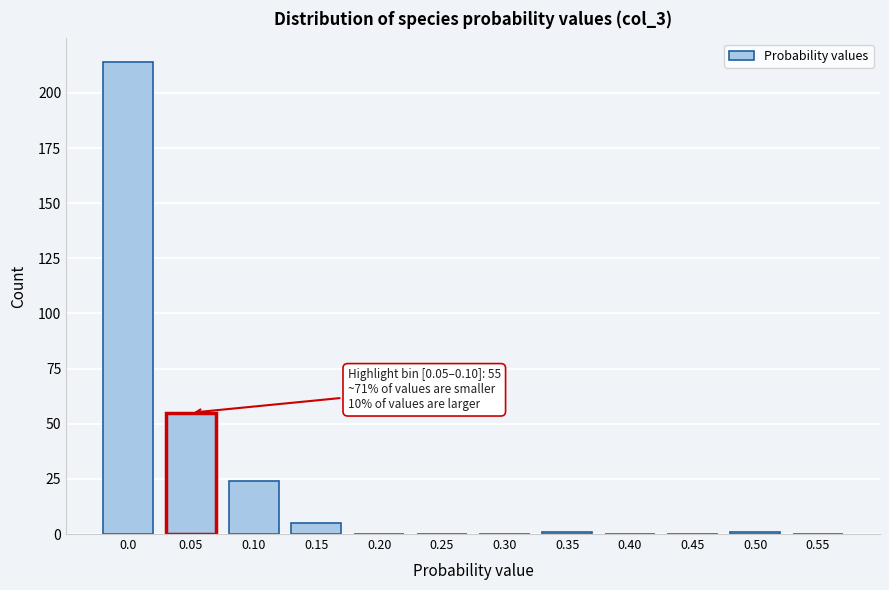

Reading left to right, transcribe all the data shown in this chart.

0.0=214	0.05=55	0.10=24	0.15=5	0.20=0	0.25=0	0.30=0	0.35=1	0.40=0	0.45=0	0.50=1	0.55=0